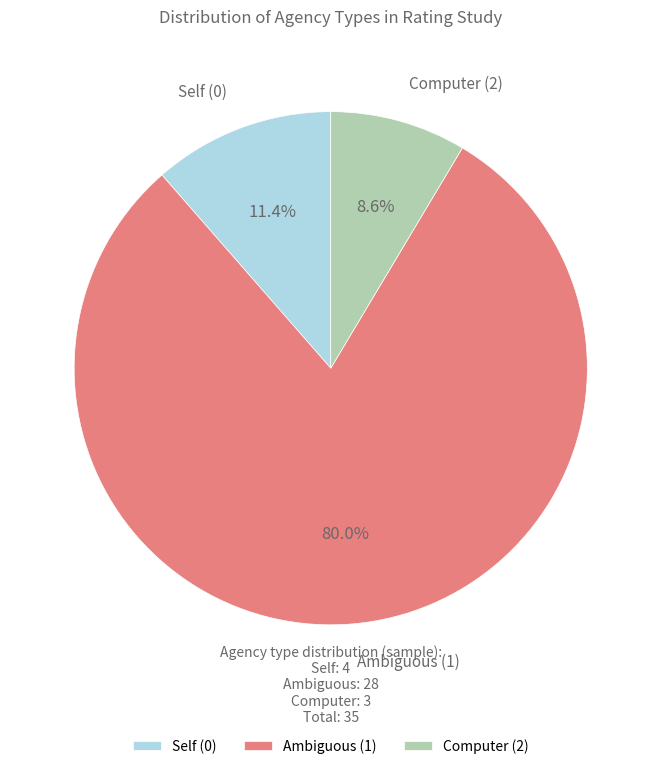

To the nearest percent, what is the difference between the largest and smallest slice percentages?

71%